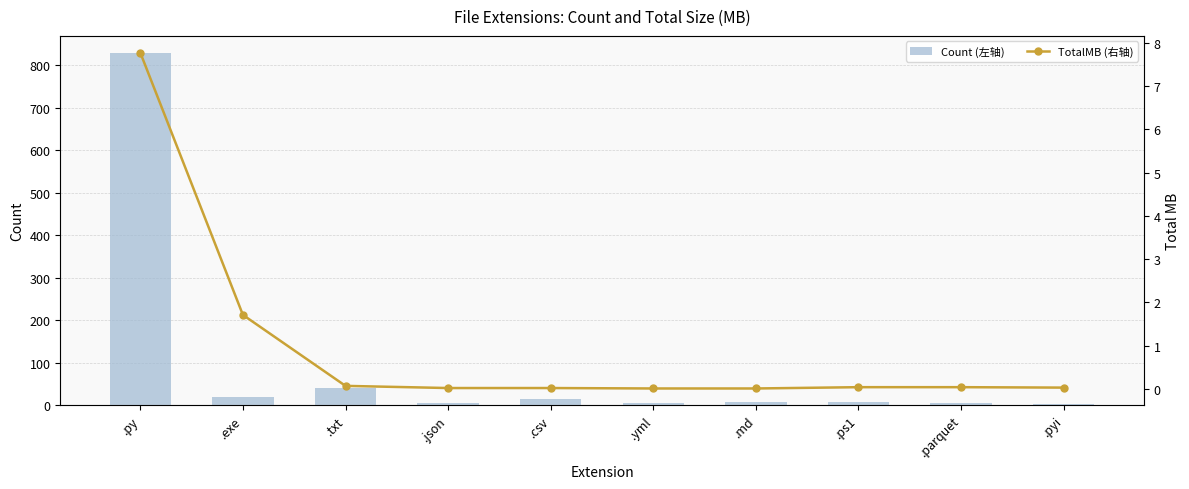

What is the average value of the Count (左轴) series?

94